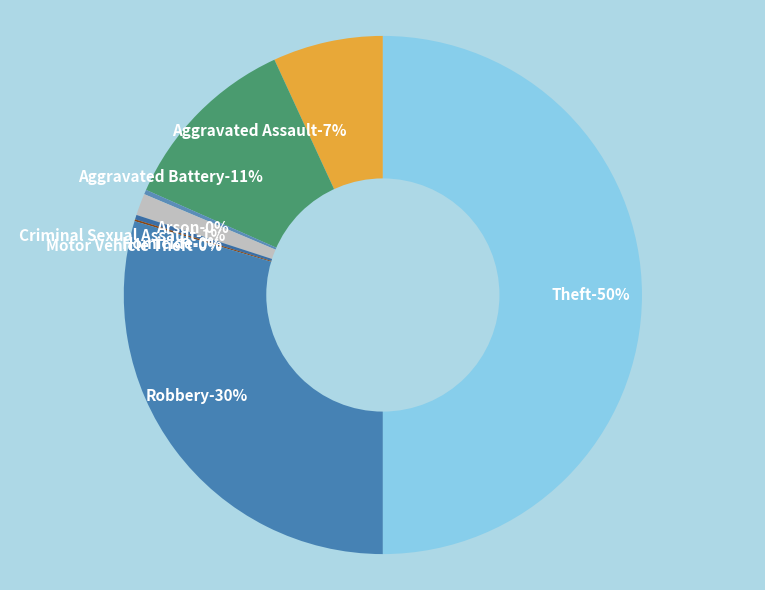

What is the change in value from Homicide to Motor Vehicle Theft?

-3